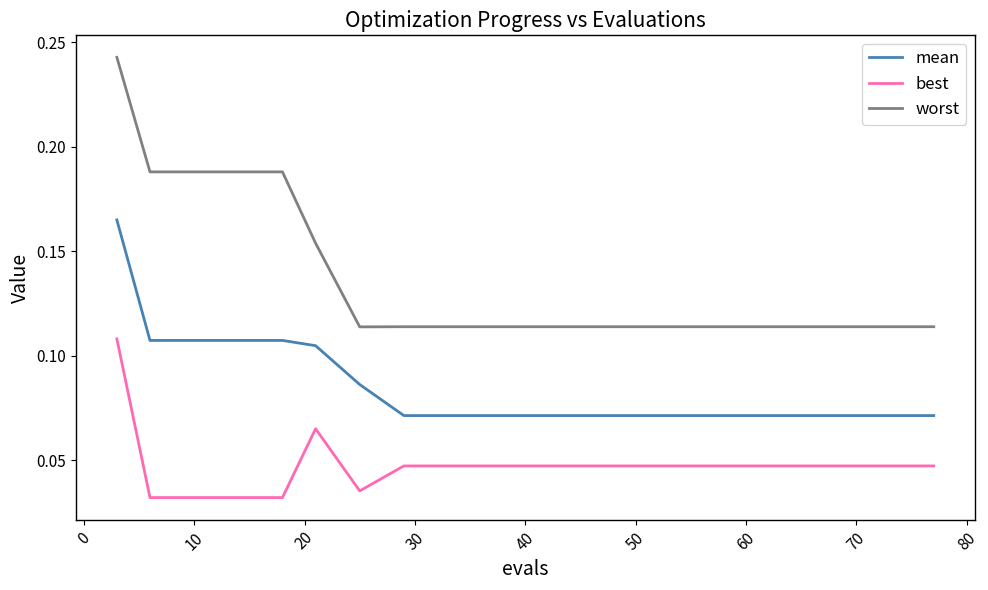

True or false: best and worst intersect in this chart.

False